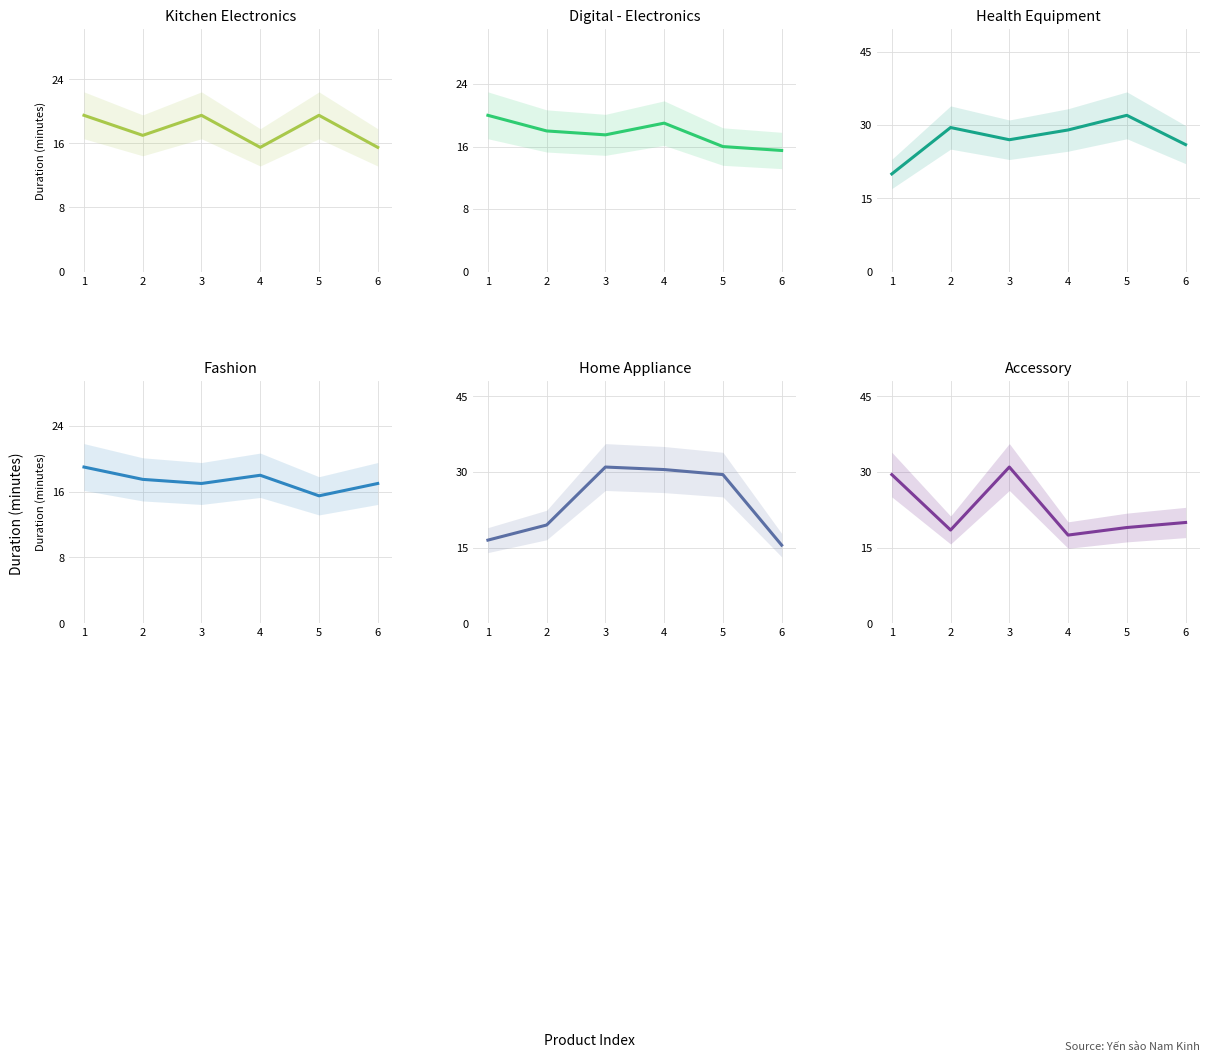

How many lines are shown in the chart?

6